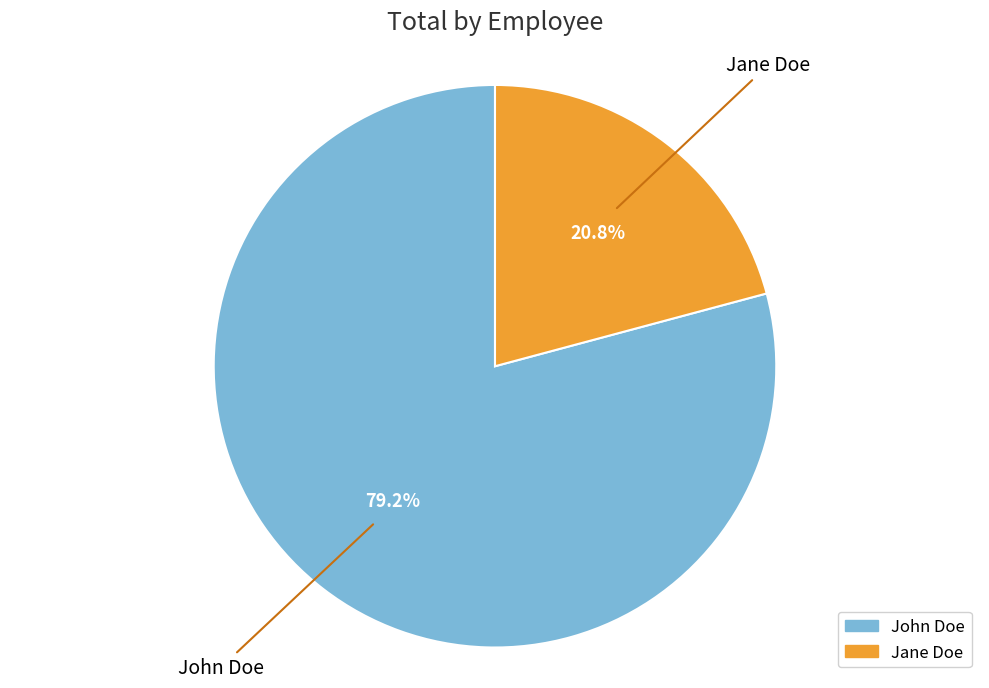

True or false: John Doe accounts for 79% of the total.

True